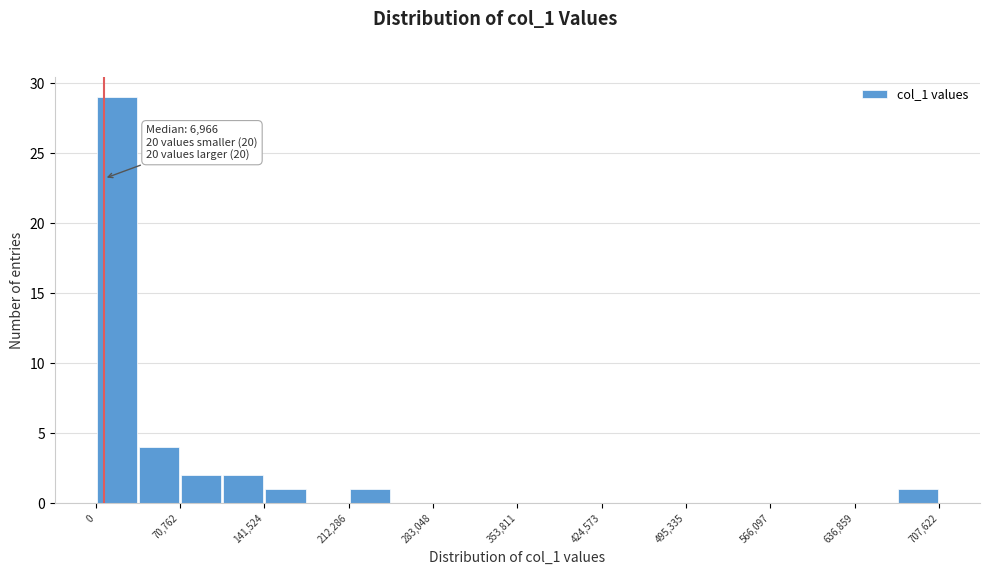

Read against the x-axis, roughly where is the centre of the tallest bar?

20000